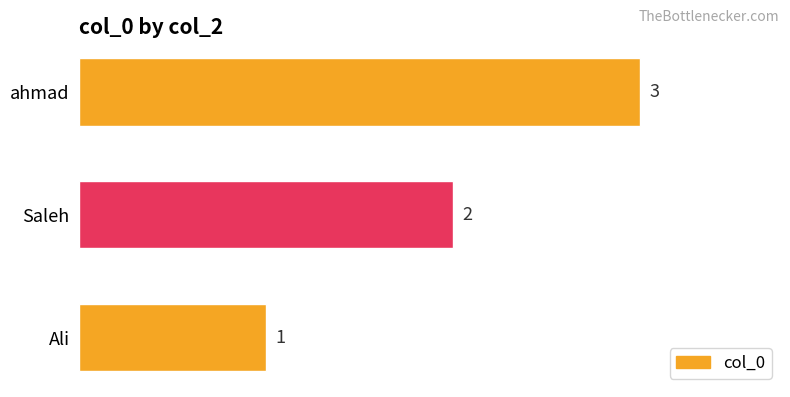

The value at ahmad is 3. True or false?

True